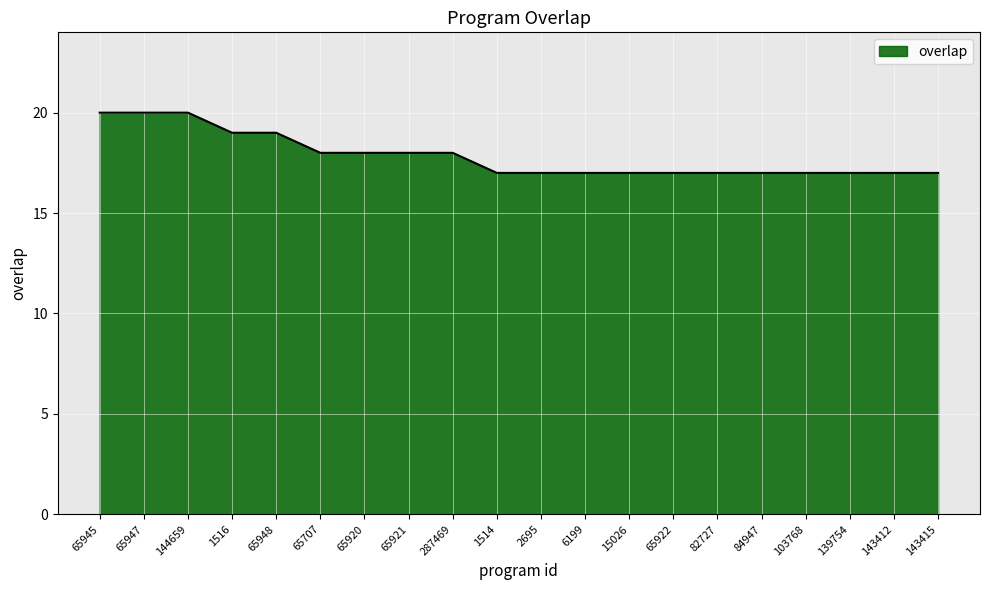

What position from the right is 144659?

18